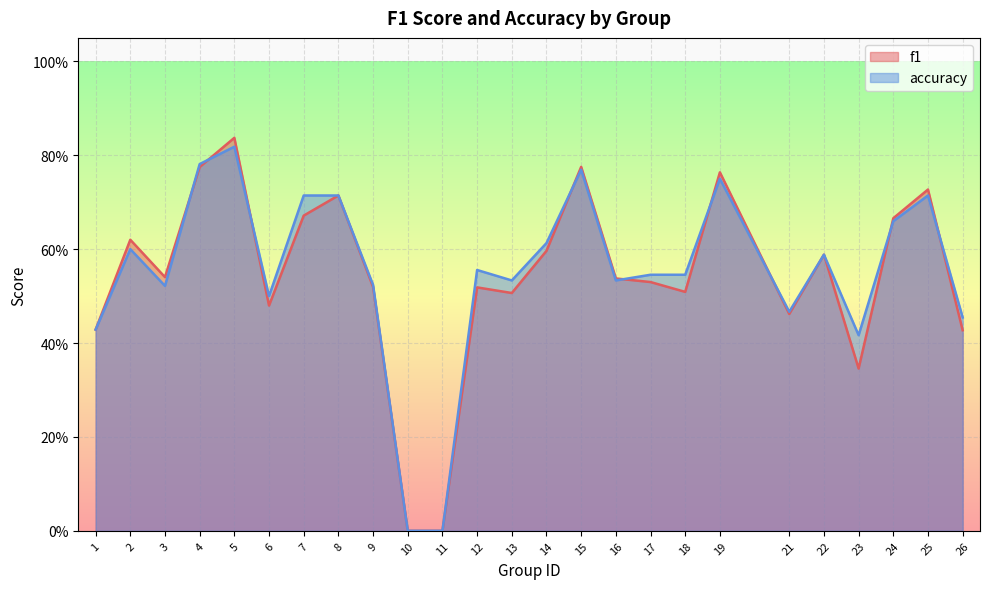

The accuracy series shows 1.3 at 4. True or false?

False